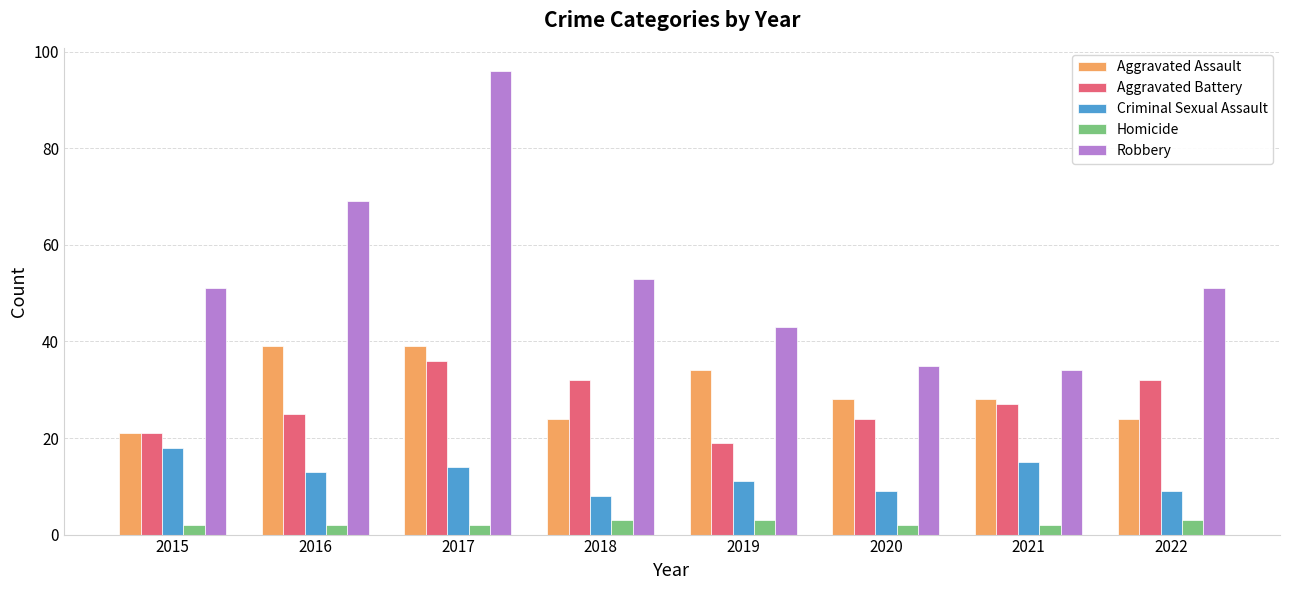

How many series are shown in this chart?

5